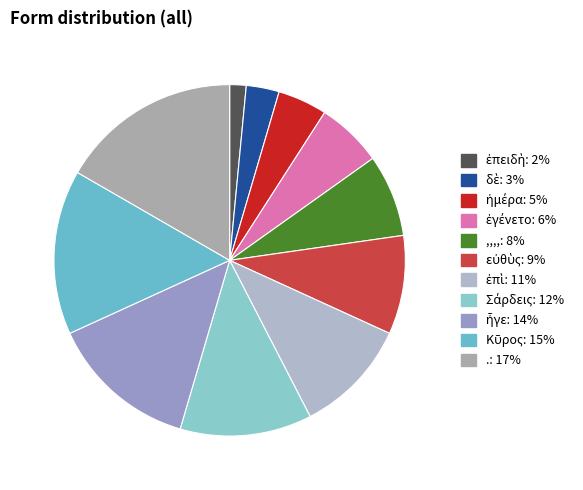

Is there any slice that represents more than half of the pie?

No